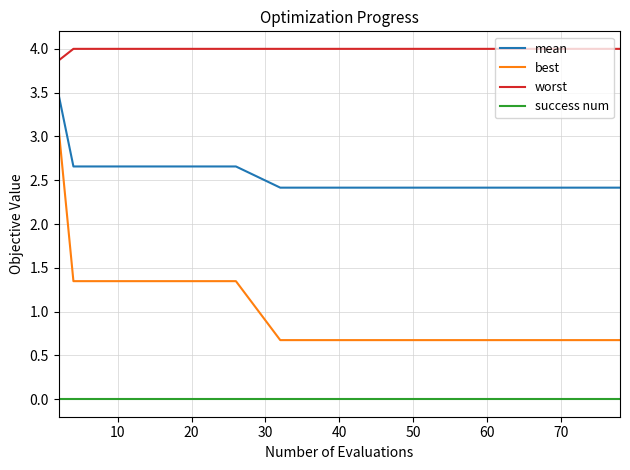

What is the highest value of the best series?

3.1